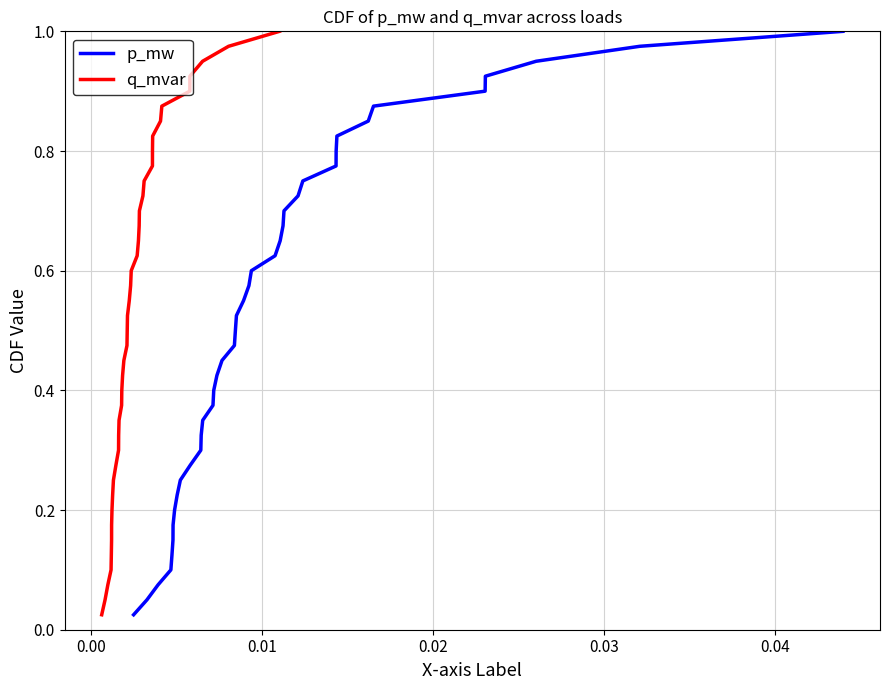

True or false: q_mvar and p_mw cross at least once.

False